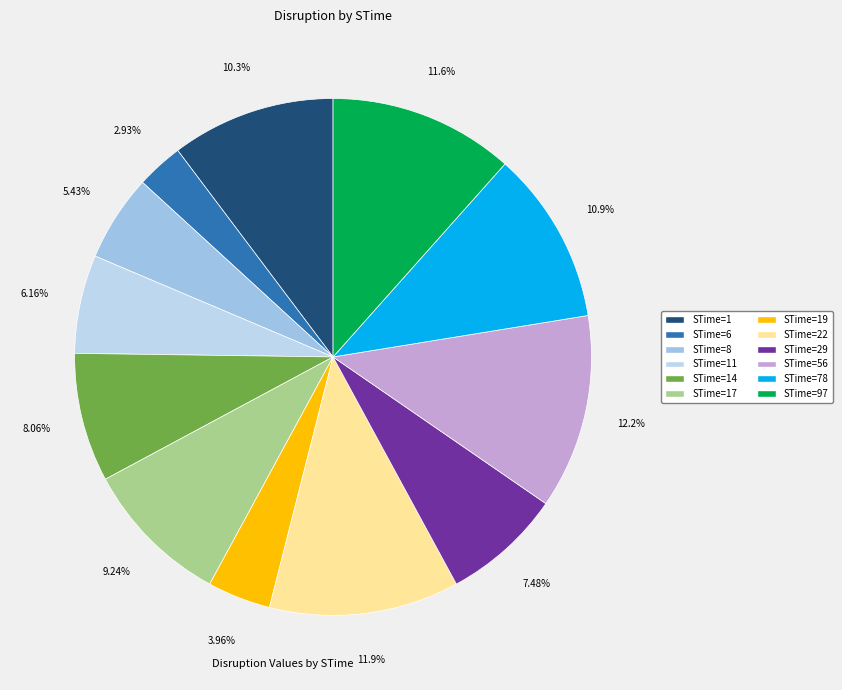

Count the number of slices in the pie.

12